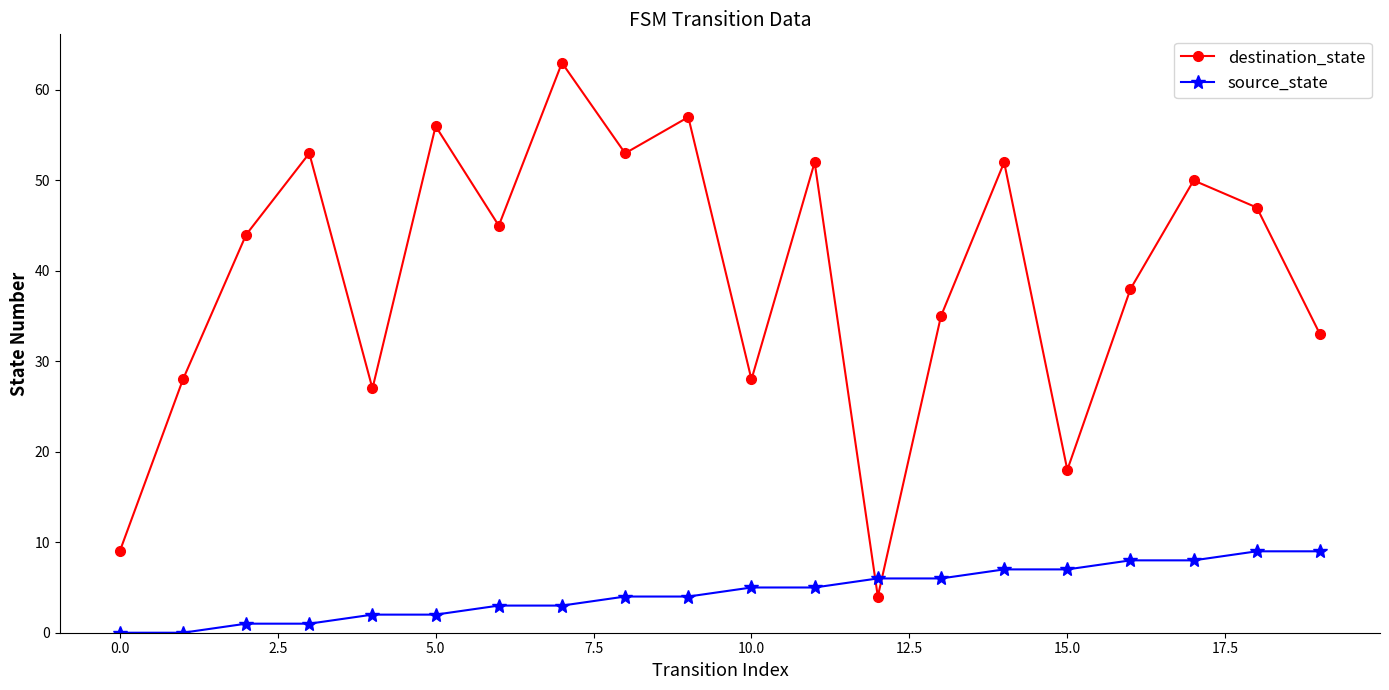

What is the maximum value for source_state?

9